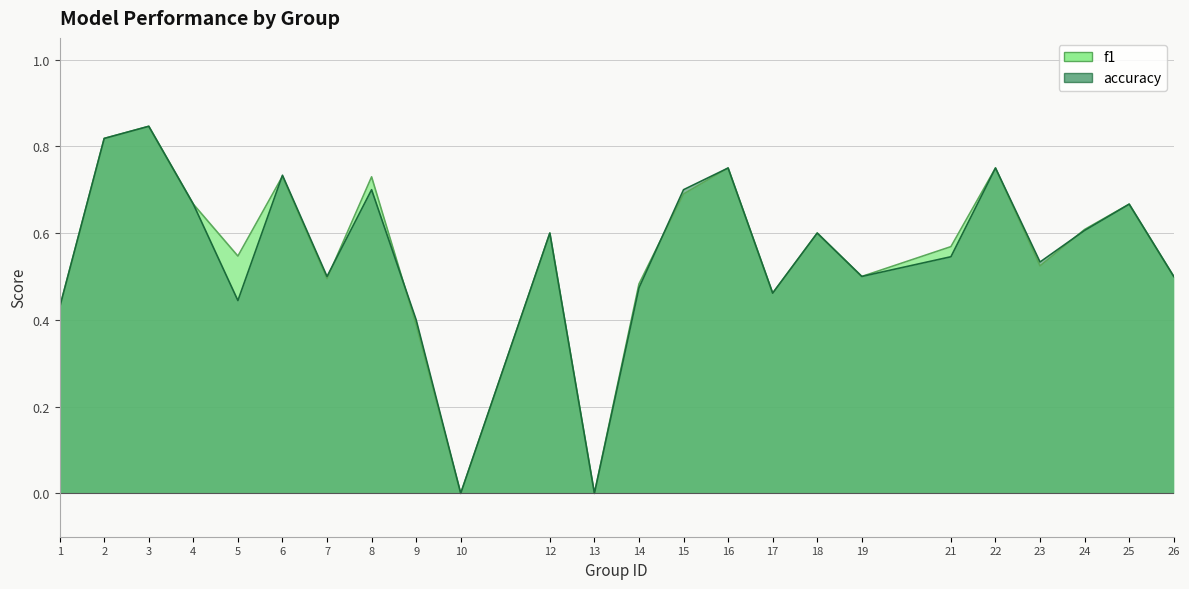

Count the f1 values in the range 0 to 1.

24